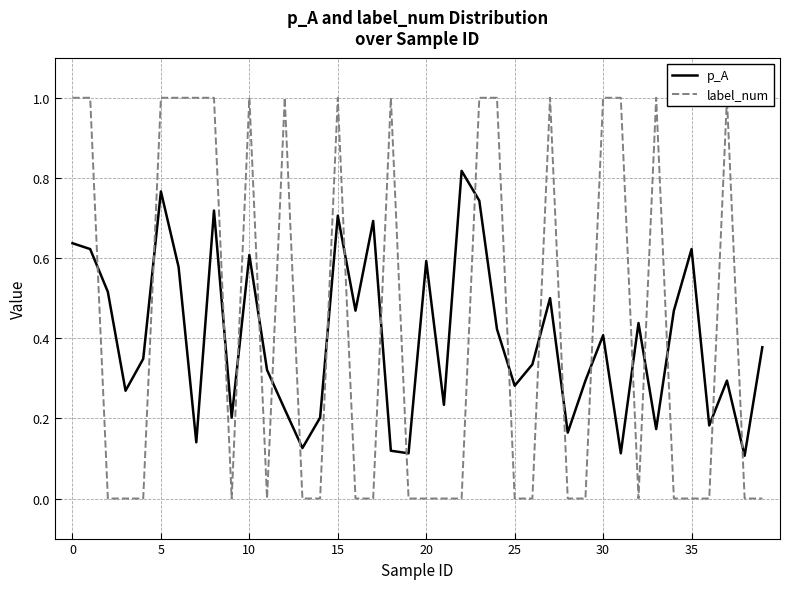

What is the sum of all p_A values?

15.9